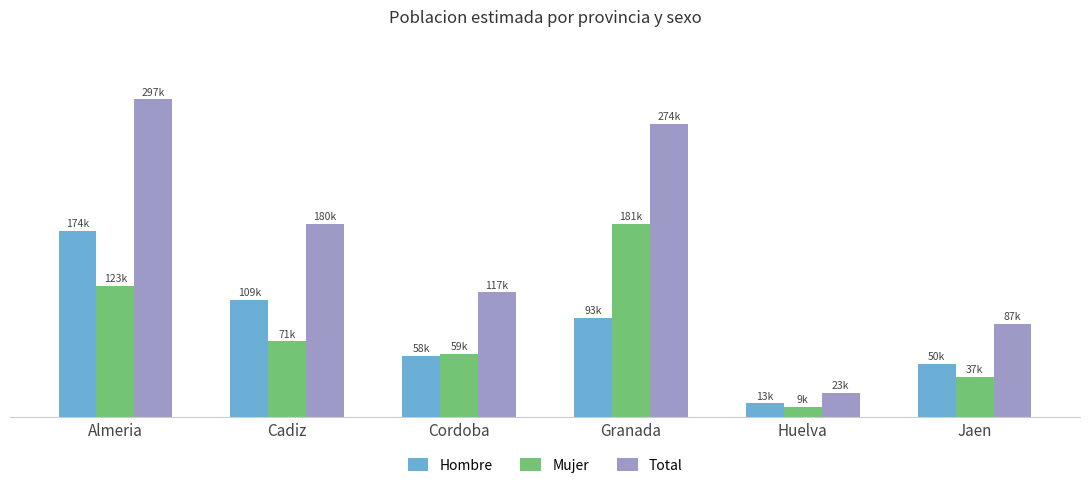

The Hombre series shows 109385 at Cadiz. True or false?

True